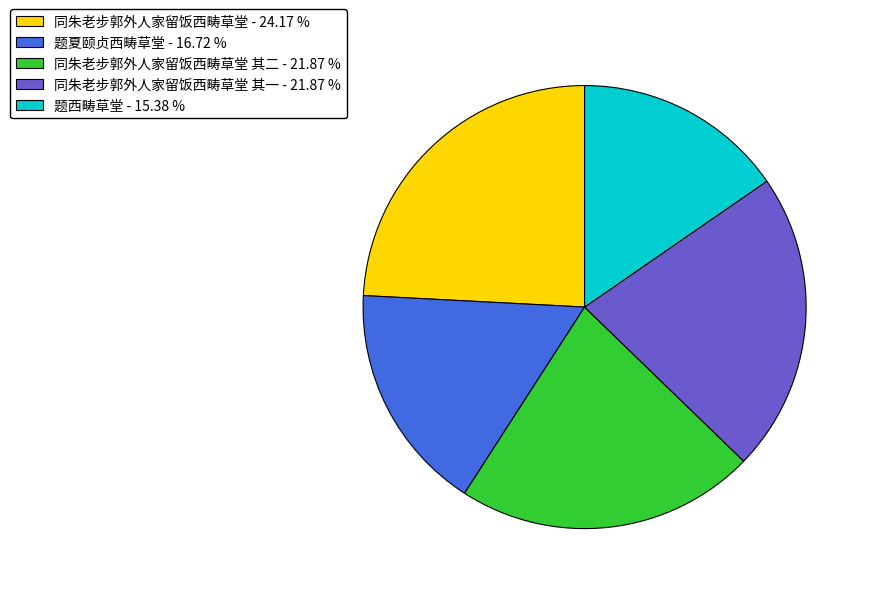

Which category has the biggest portion of the pie?

同朱老步郭外人家留饭西畴草堂 - 24.17 %